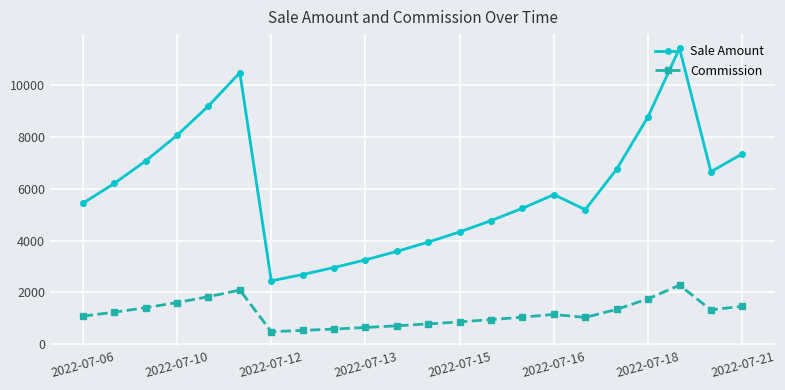

What is the value of the Sale Amount point at the 11th from the left?

3581.7